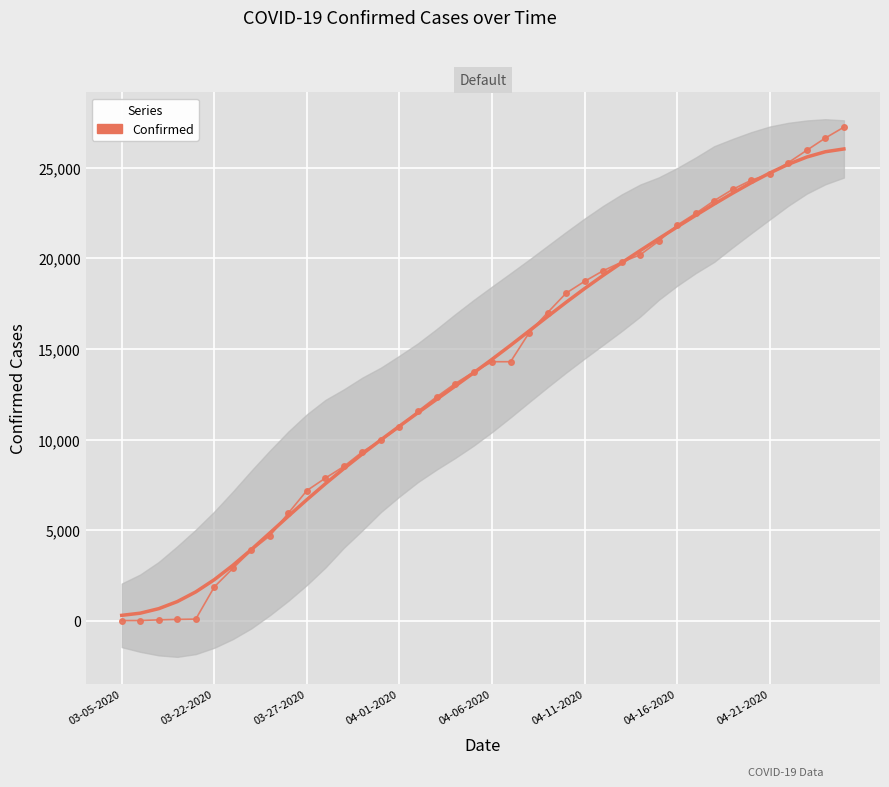

How many values in the Confirmed series exceed 14294?

18